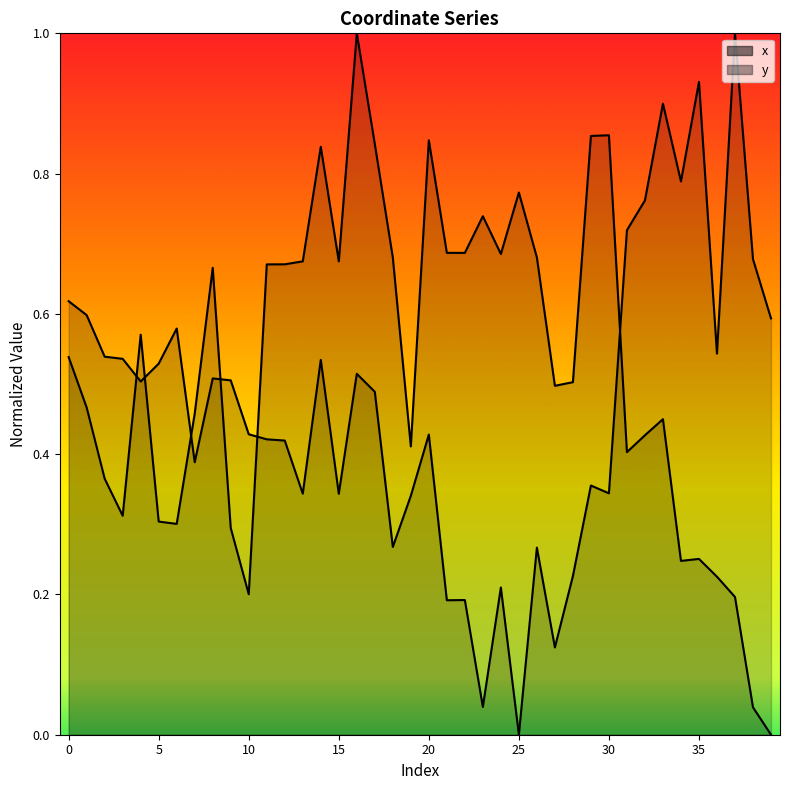

What is the value of the x point at the 14th from the left?

0.7